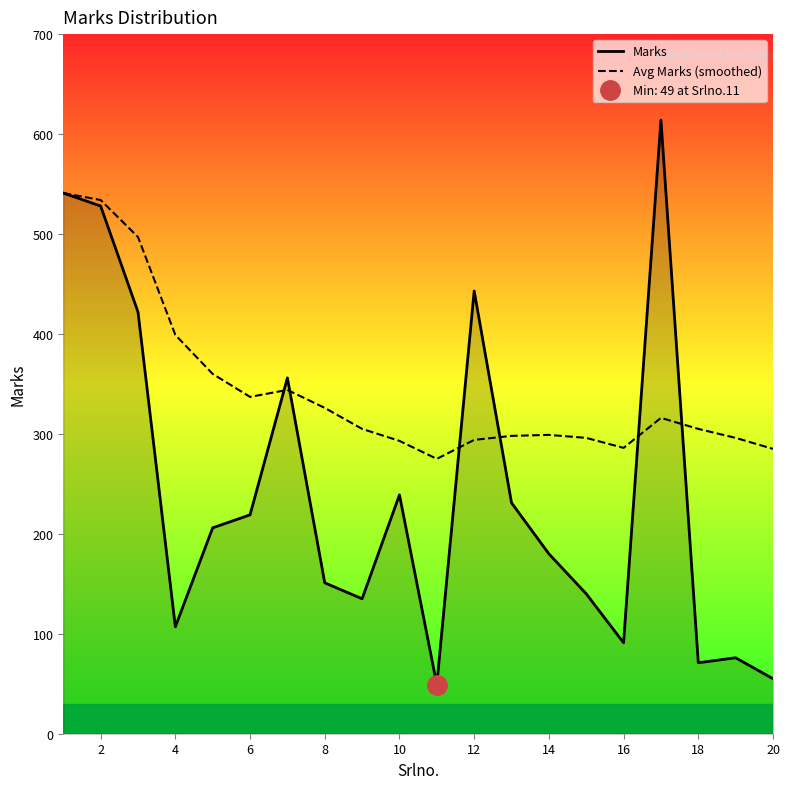

What is the minimum value for Avg Marks (smoothed)?

275